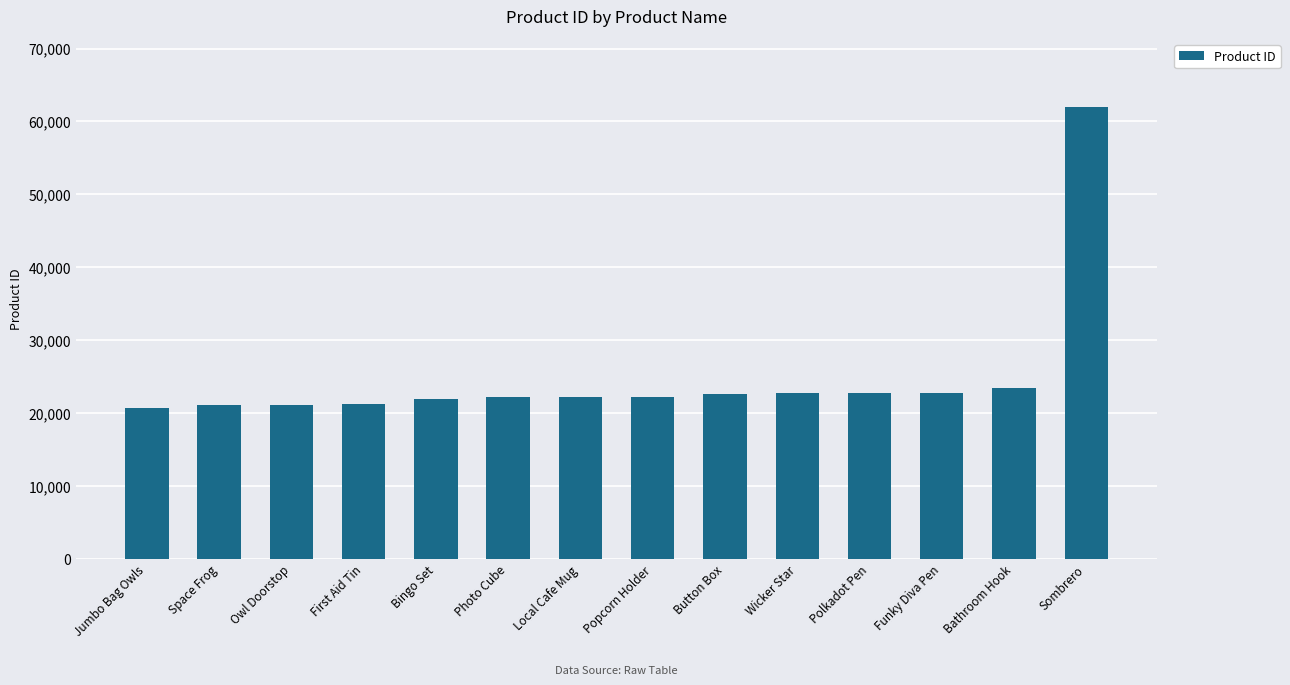

What is the difference between the second highest and minimum values?

2704